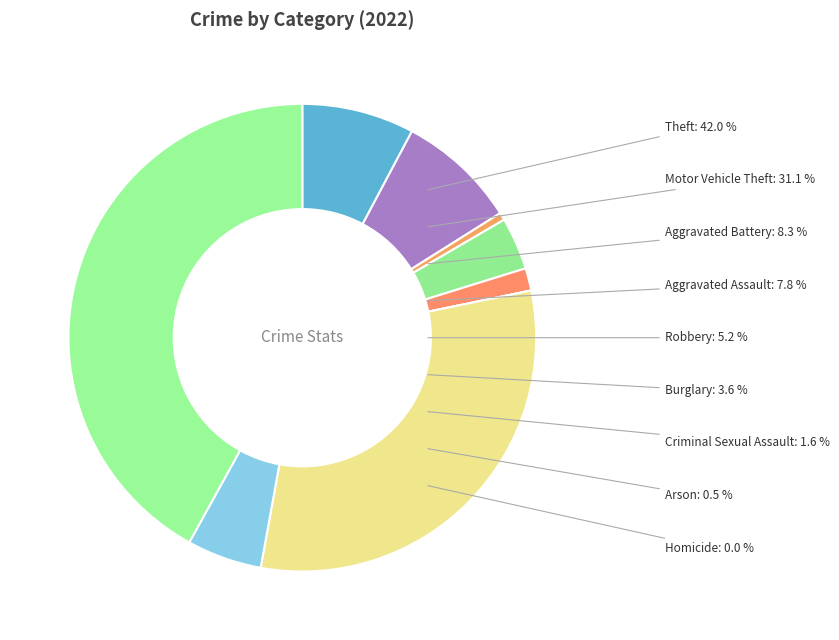

Is there a majority slice in this chart?

No